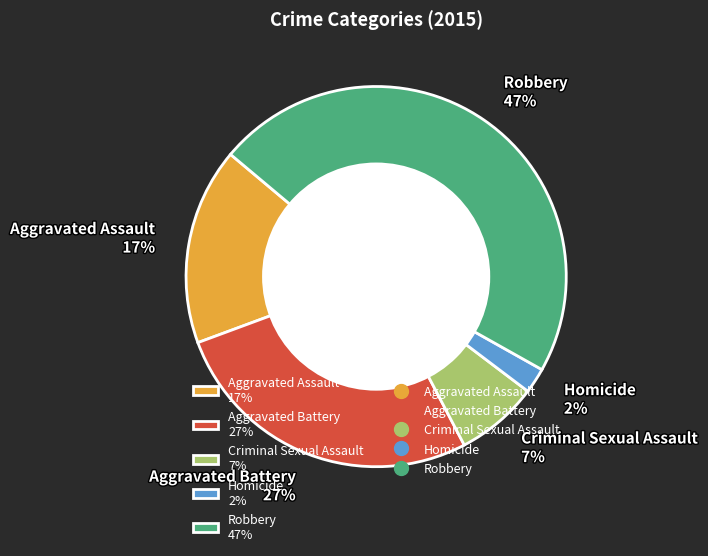

Which slice is the smallest?

Homicide